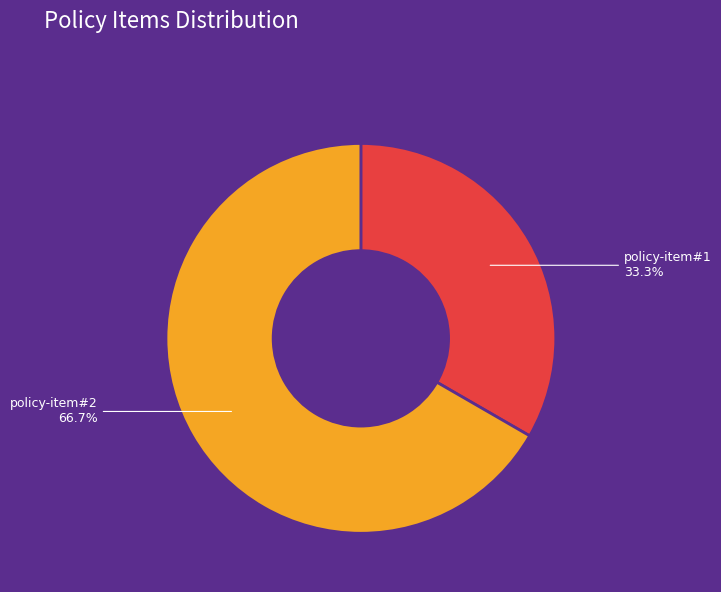

What is the ratio of the value at policy-item#2 to the value at policy-item#1?

2.0